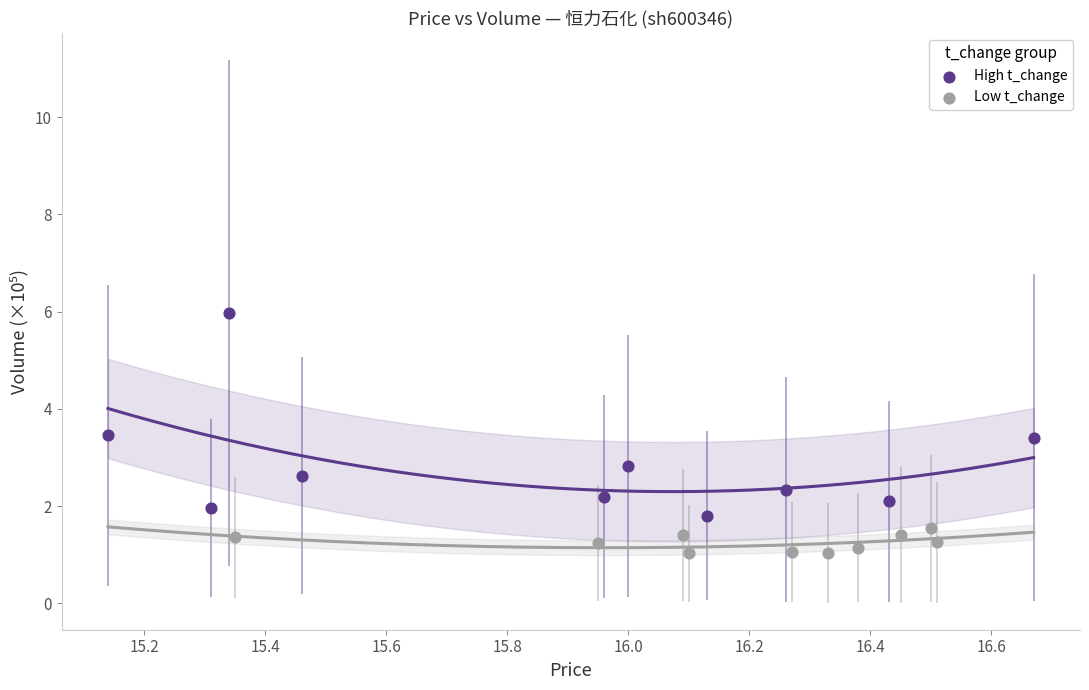

Which series contains the lowest Y value?

Low t_change